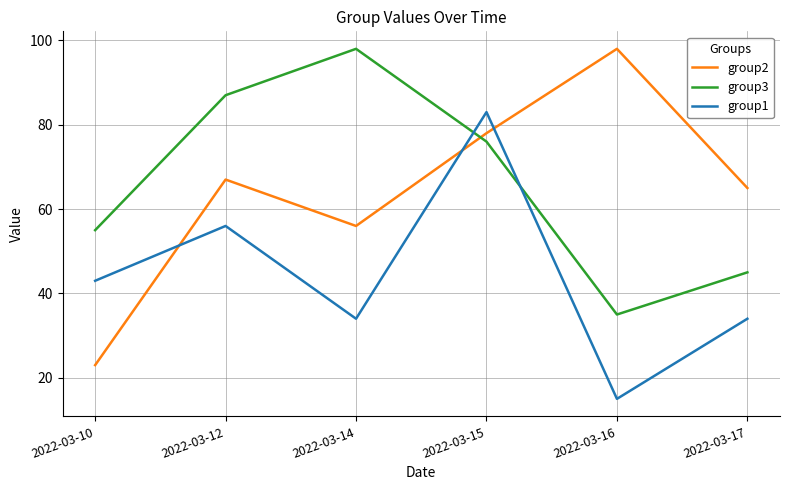

How many group1 values are between 34 and 56?

4